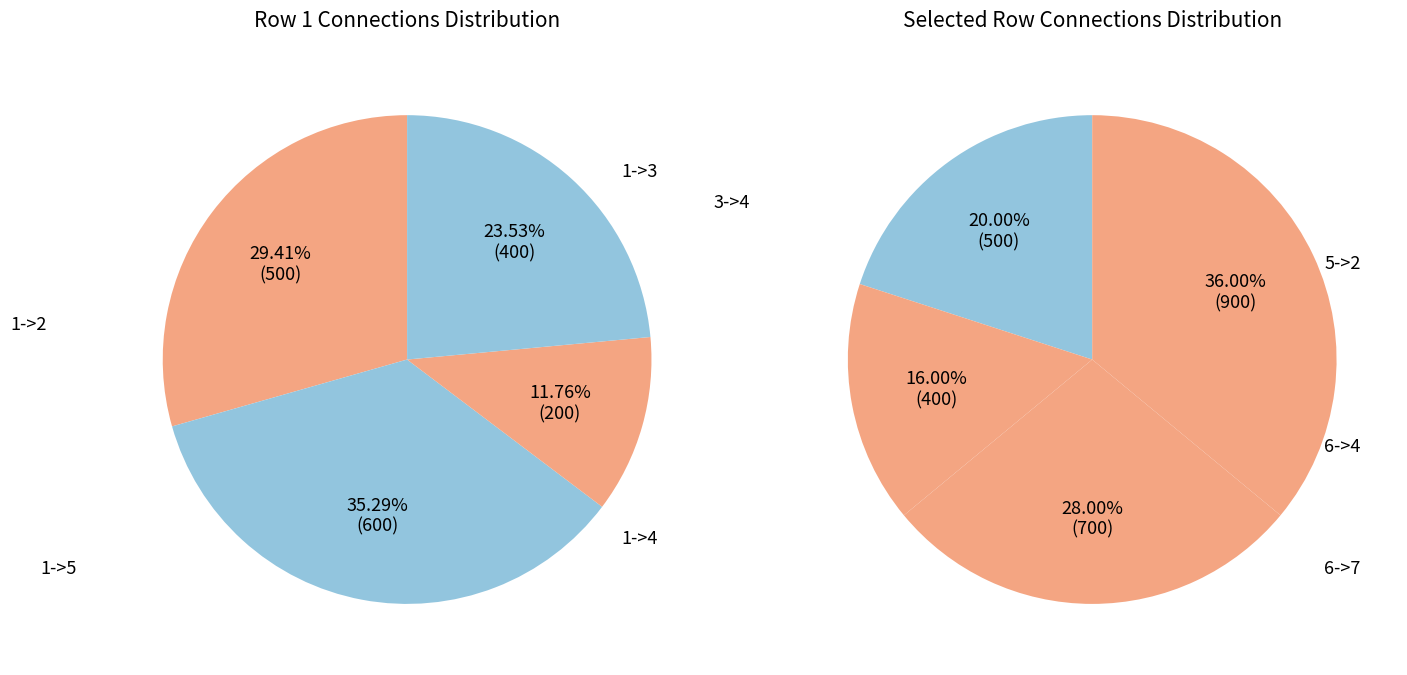

Count the number of slices in the pie.

8